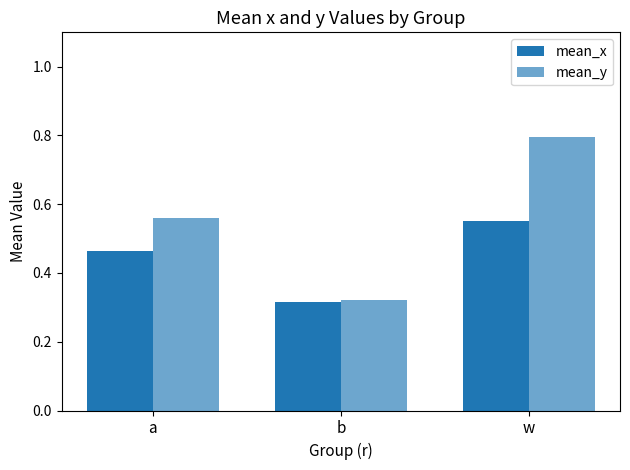

Which series has the largest range (max minus min)?

mean_y